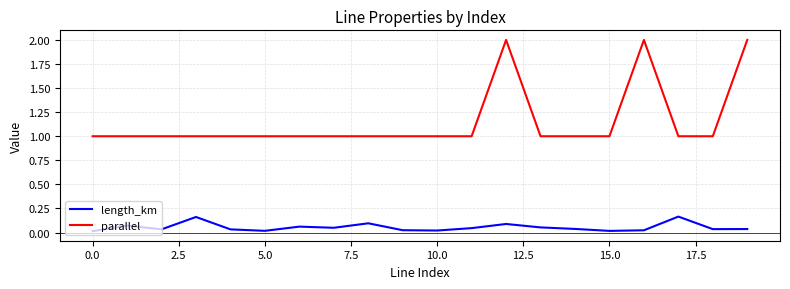

How many lines are shown in the chart?

2